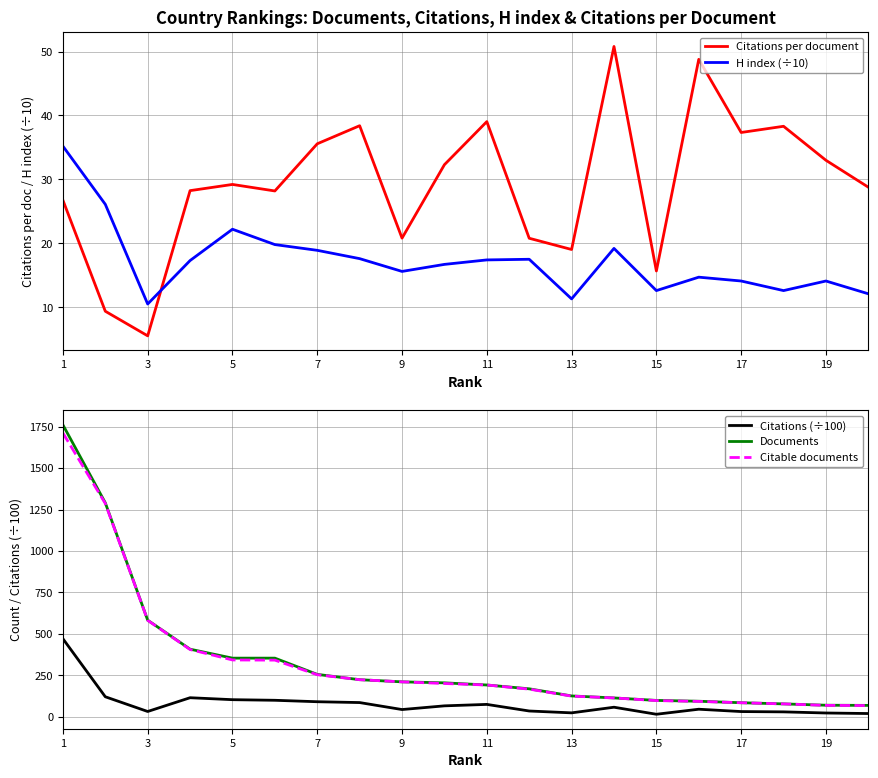

True or false: Citations (÷100) and Citable documents cross at least once.

False